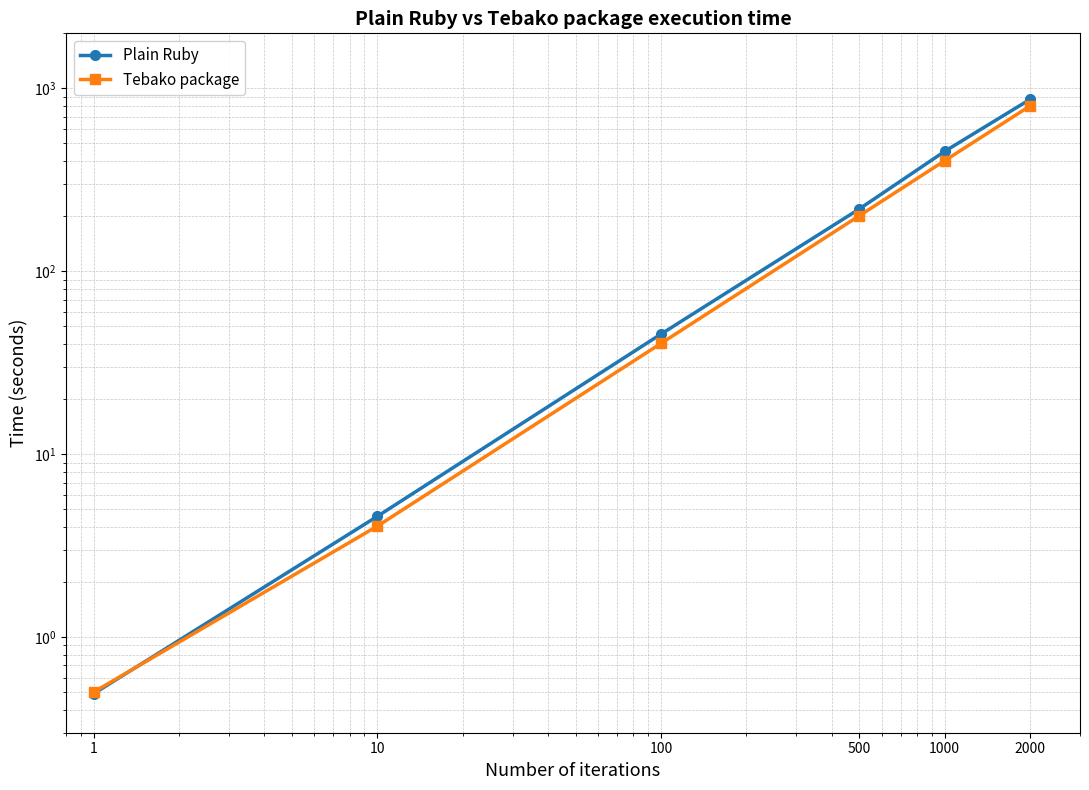

How many times do Tebako package and Plain Ruby cross each other?

1